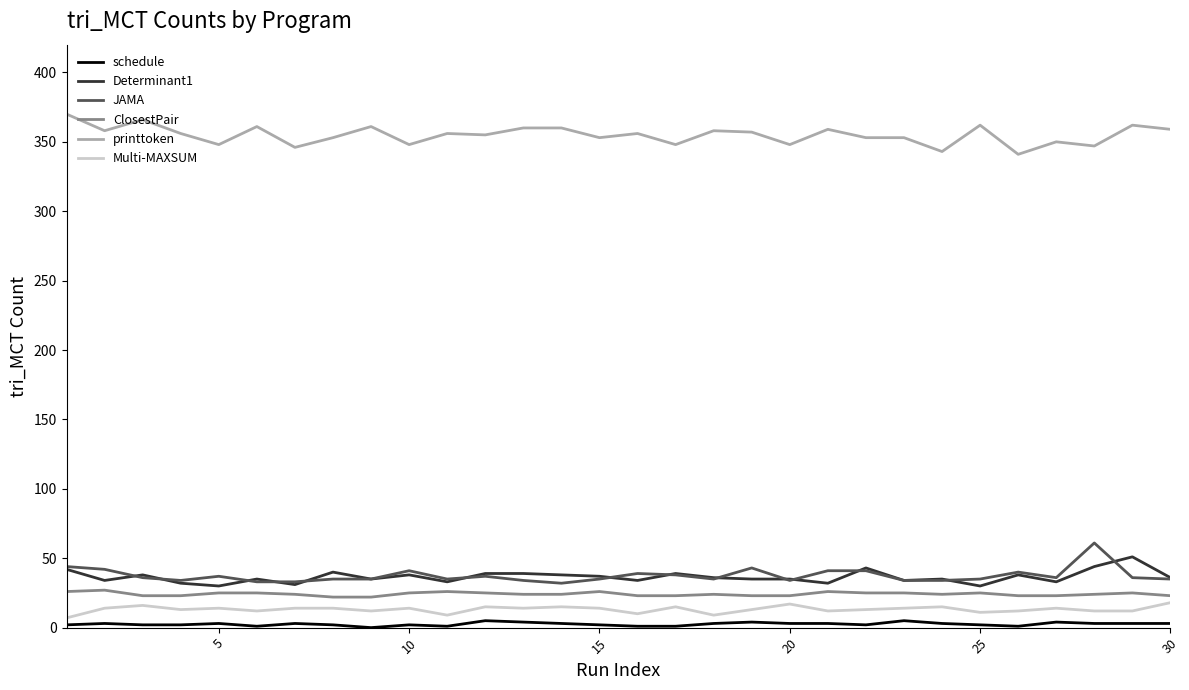

At how many categories does at least one series exceed 101?

30